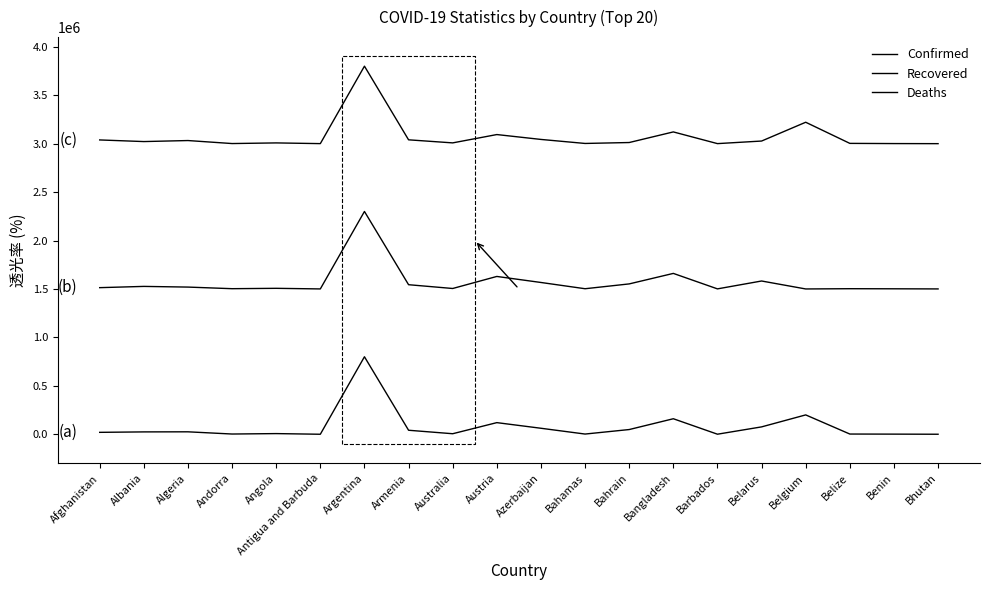

True or false: Deaths and Recovered cross at least once.

False